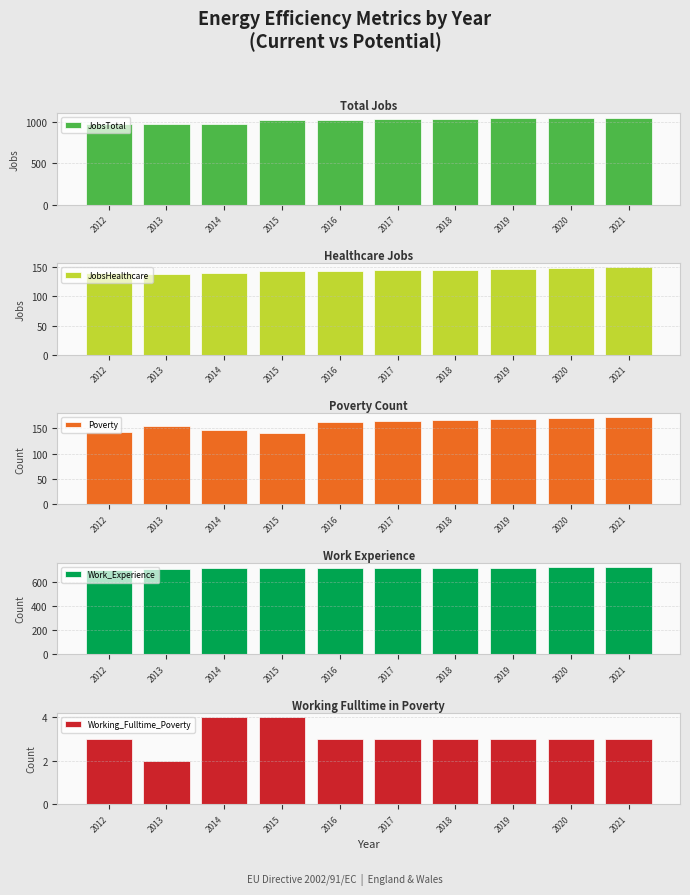

Which has a higher value, 2018 or 2020?

2020